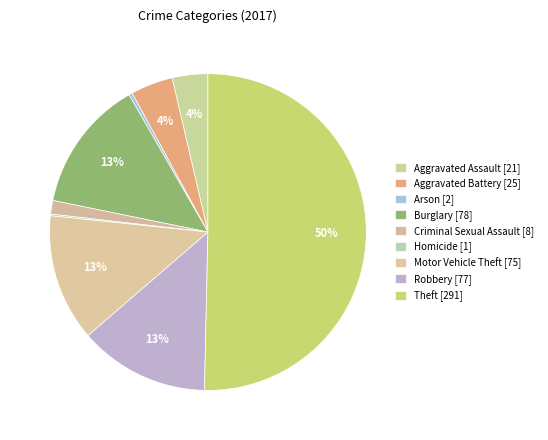

Which category has the smallest portion of the pie?

Homicide